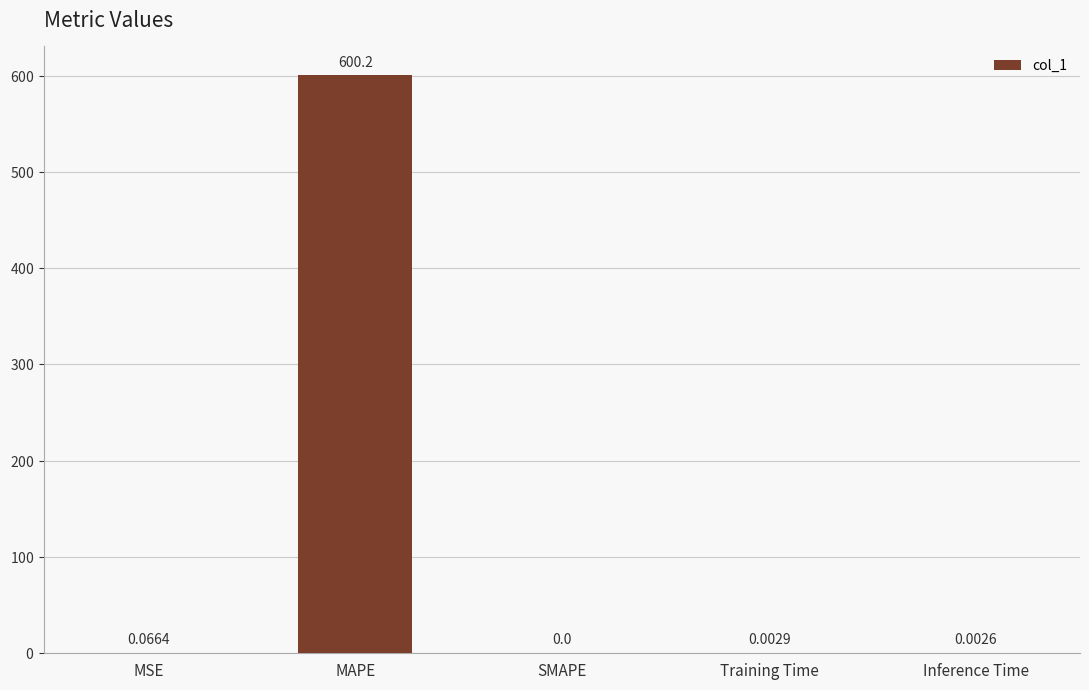

Which label corresponds to the largest value in the chart?

MAPE